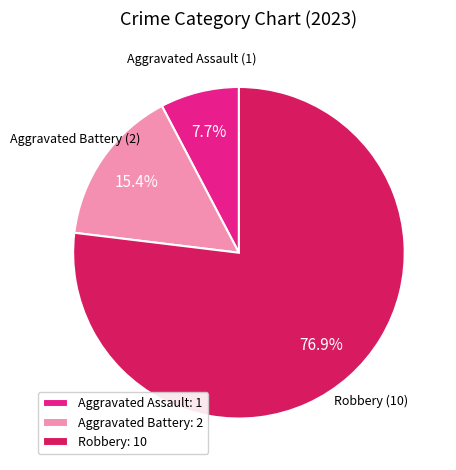

Which slice is the largest?

Robbery